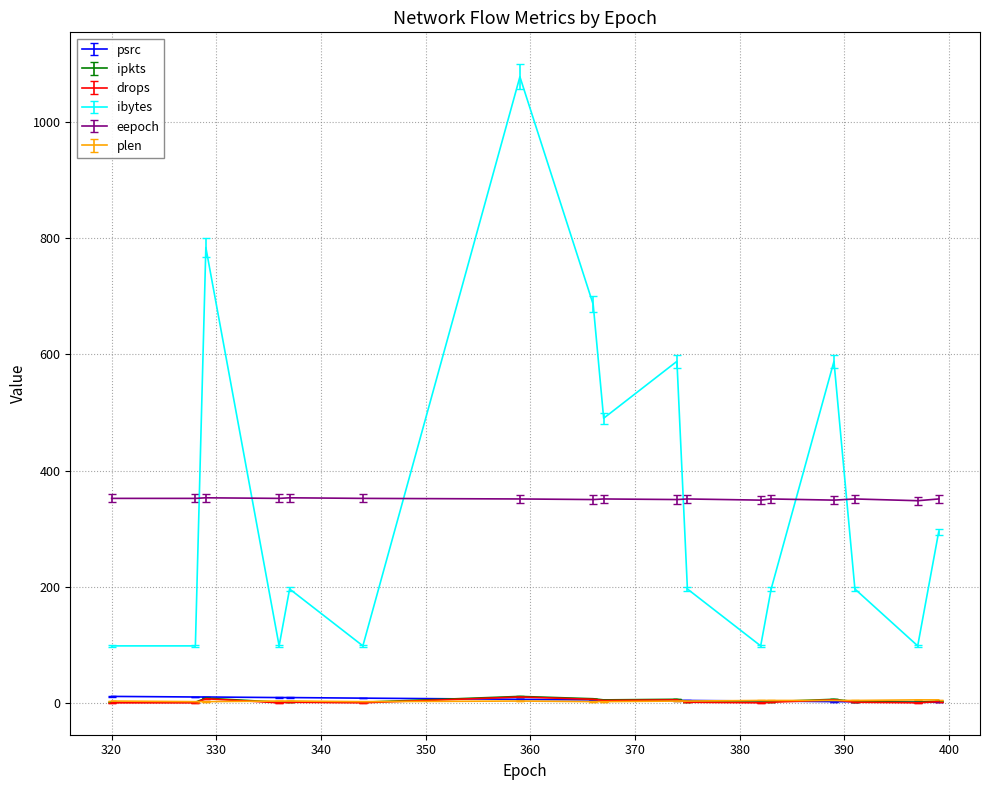

True or false: ipkts and eepoch cross at least once.

False